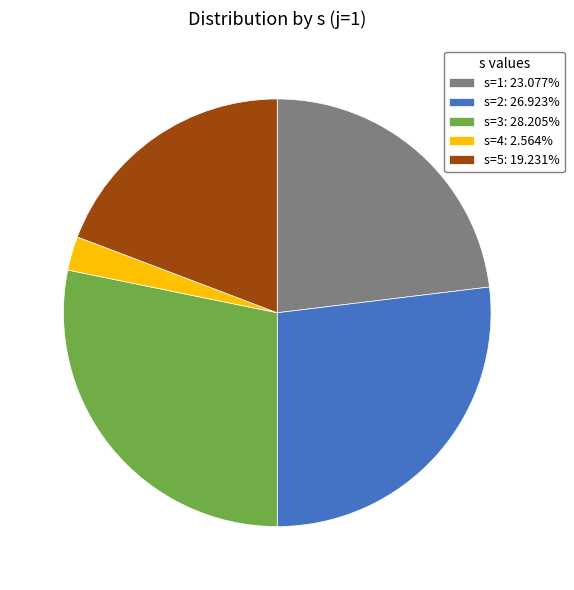

Is the sum of s=5: 19.231% and s=1: 23.077% greater than half?

No